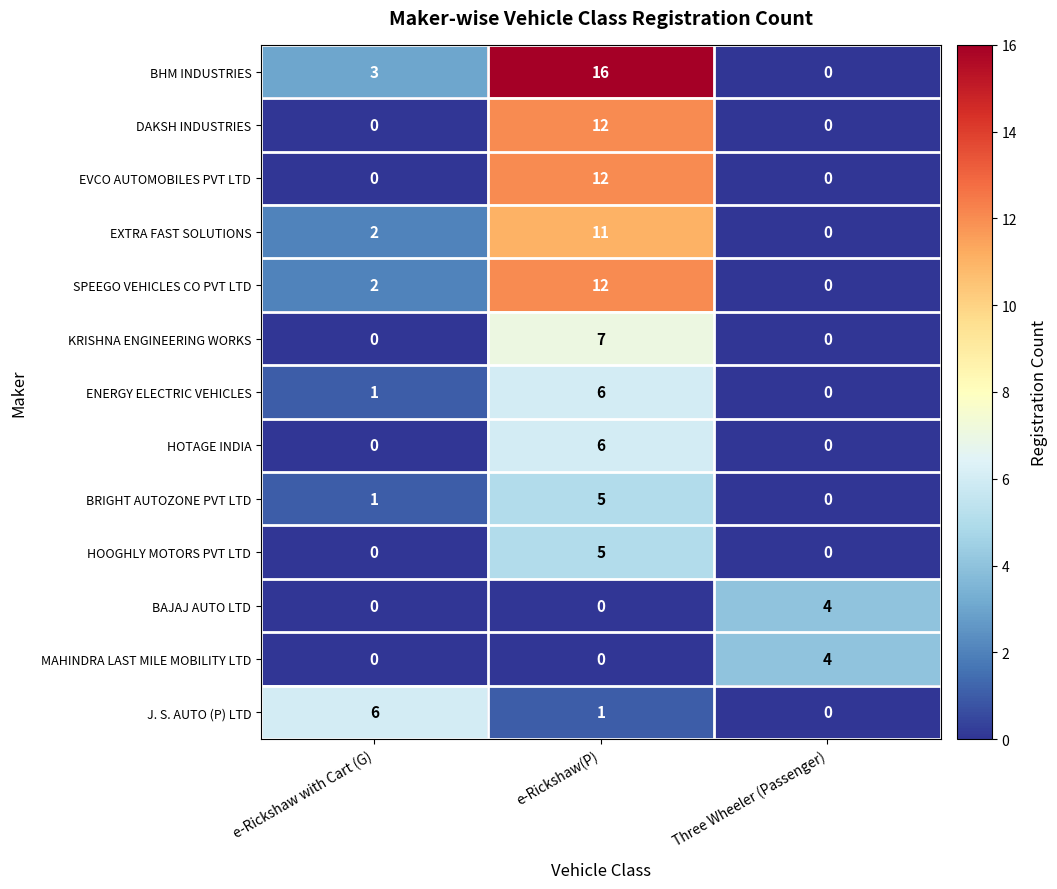

Which category has the highest value across all series?

e-Rickshaw(P)